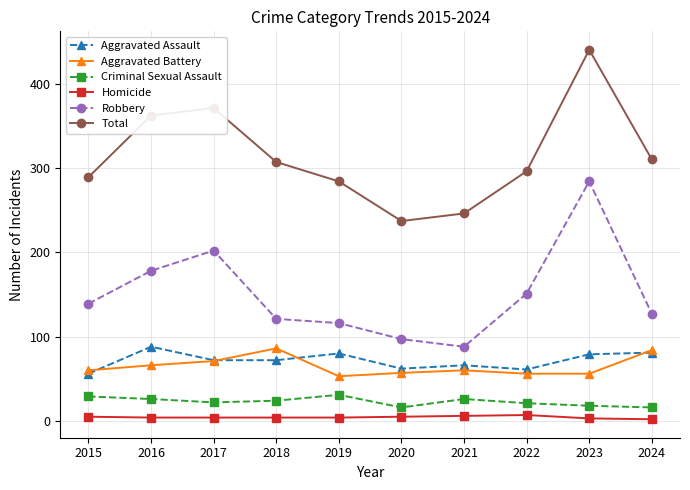

What is the smallest value displayed?

2